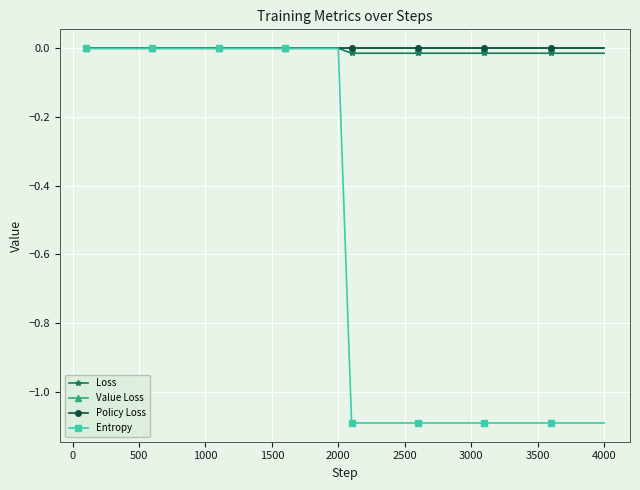

What is the lowest value of the Entropy series?

-1.1